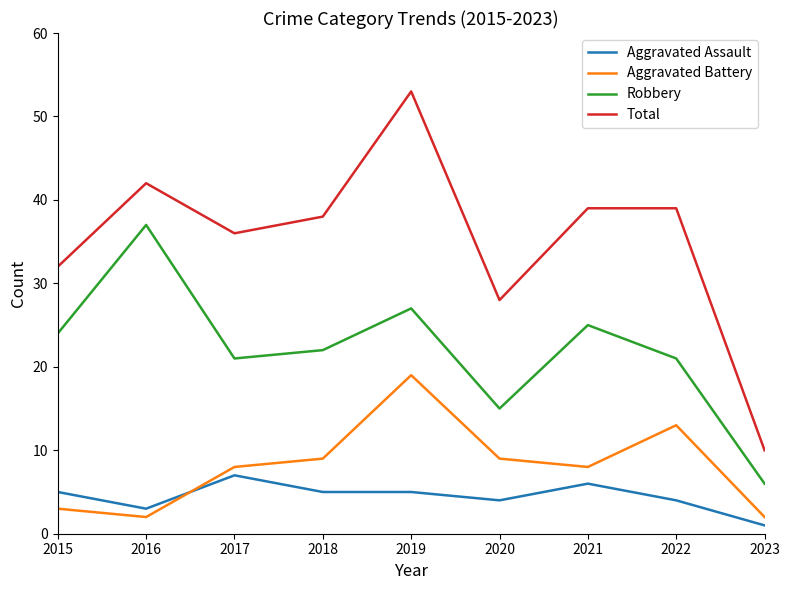

True or false: Robbery and Aggravated Assault intersect in this chart.

False